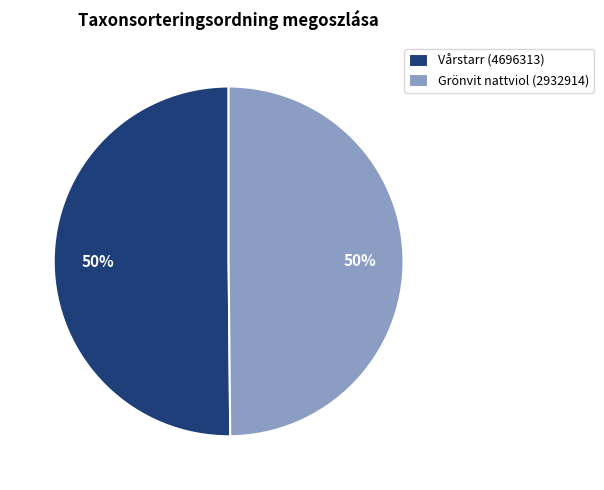

To the nearest percent, what portion does Grönvit nattviol (2932914) represent?

50%